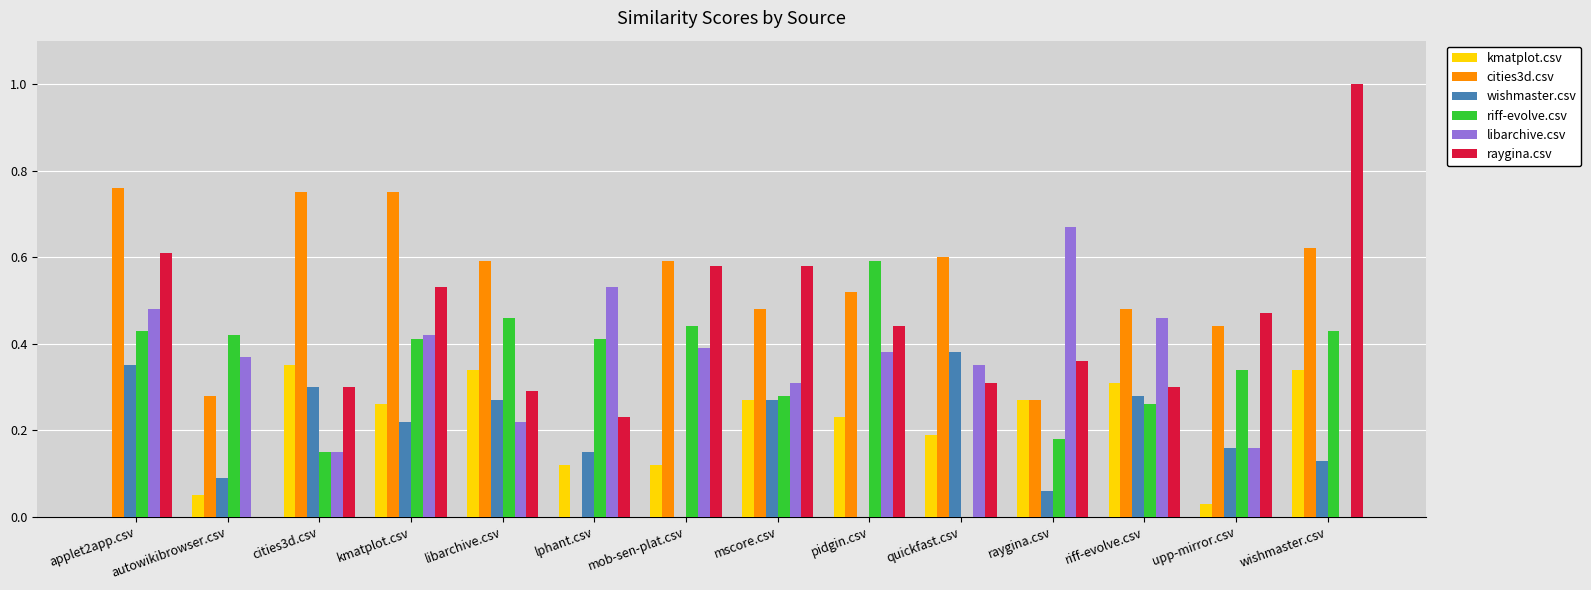

How many groups of bars are there?

14